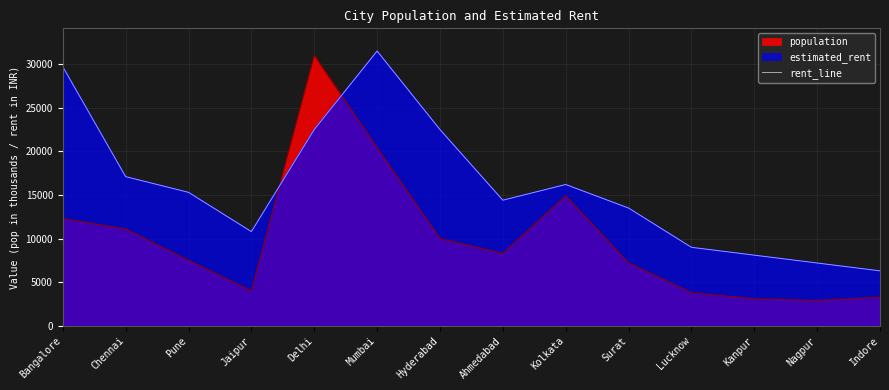

At which category does the data reach its first local peak?

Mumbai